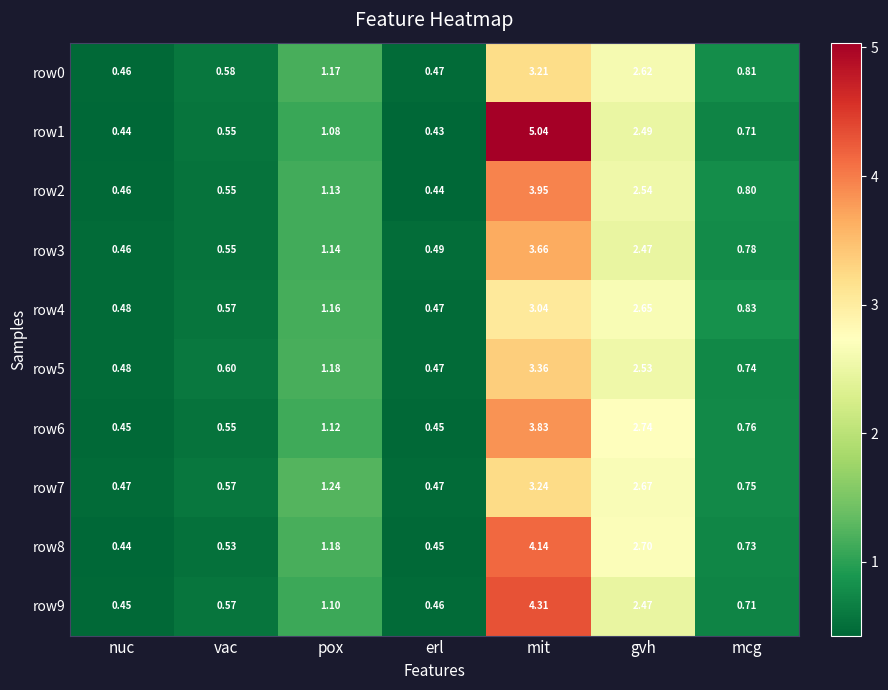

At which label does row4 reach its minimum?

erl